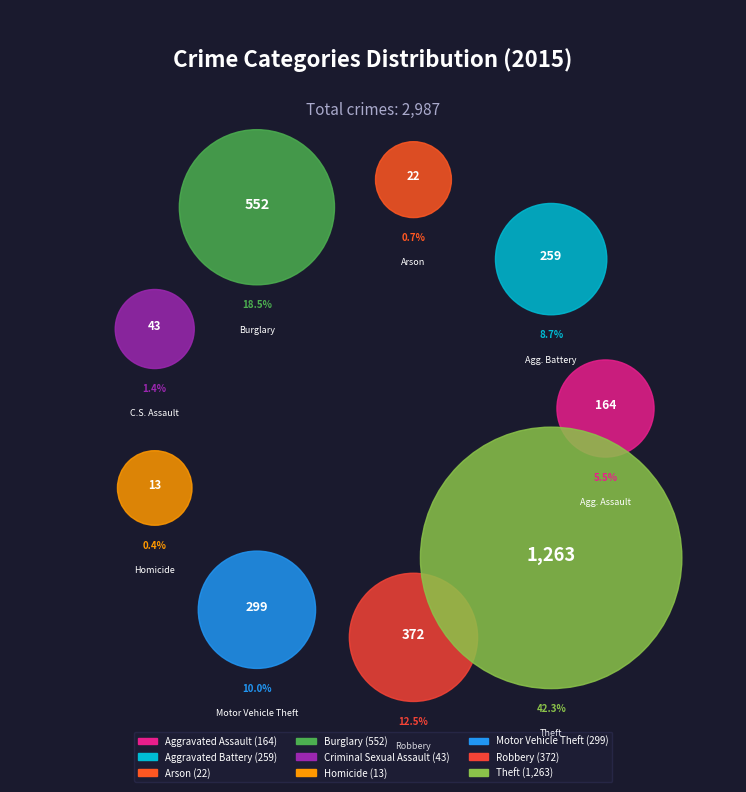

How much of the chart is everything except Homicide?

99.6%